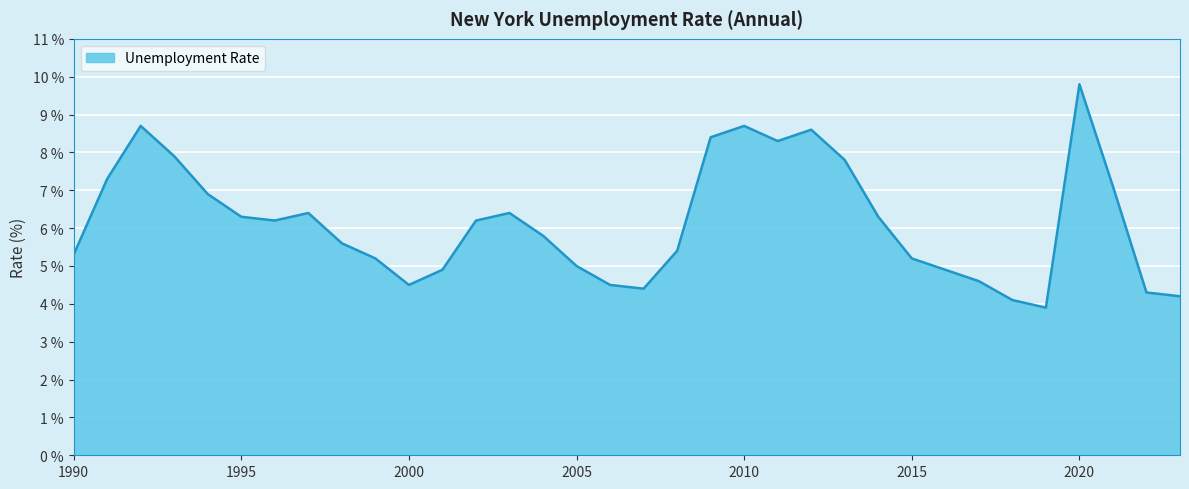

What is the difference between the maximum and minimum values?

5.9